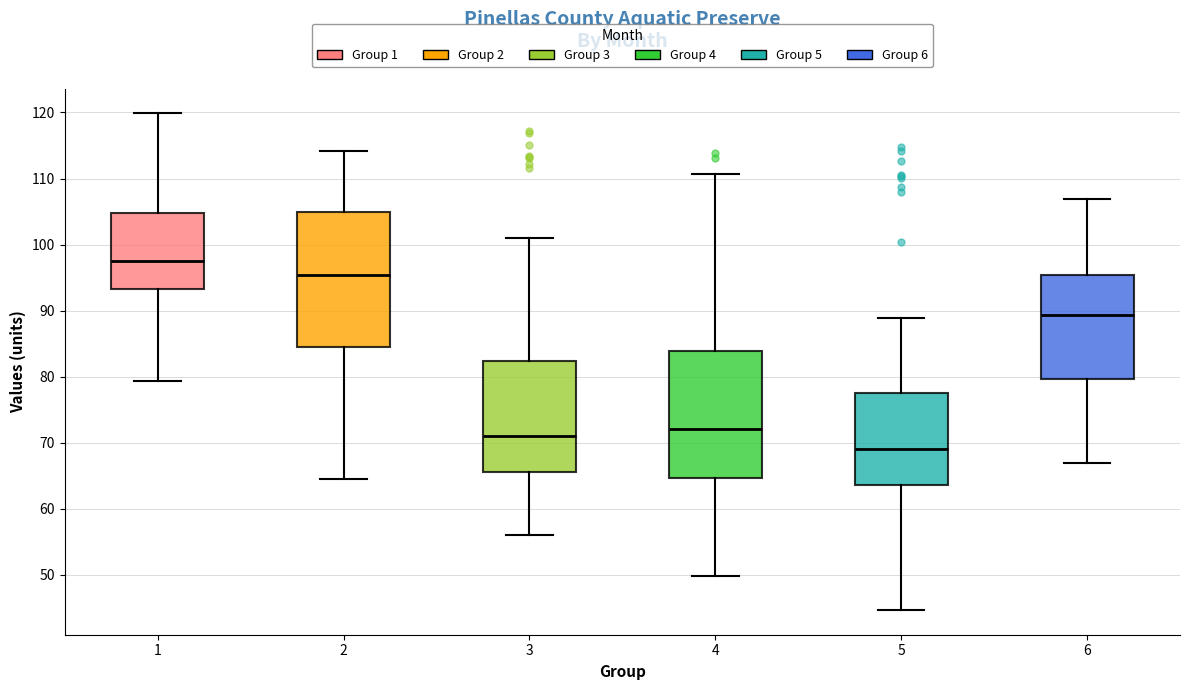

Where does the upper whisker of the box at x = 2 end on the y-axis? The values are not printed on the chart, so give them approximately, as read against the axis.

114